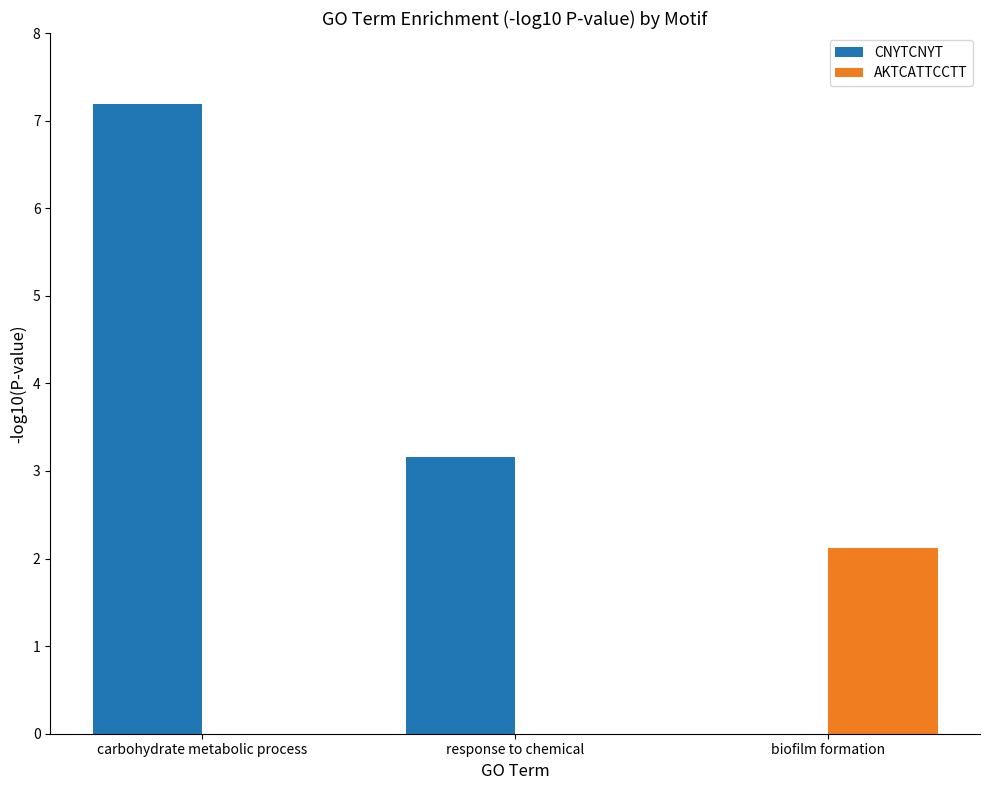

Is it true that CNYTCNYT equals 0.0 at biofilm formation?

True